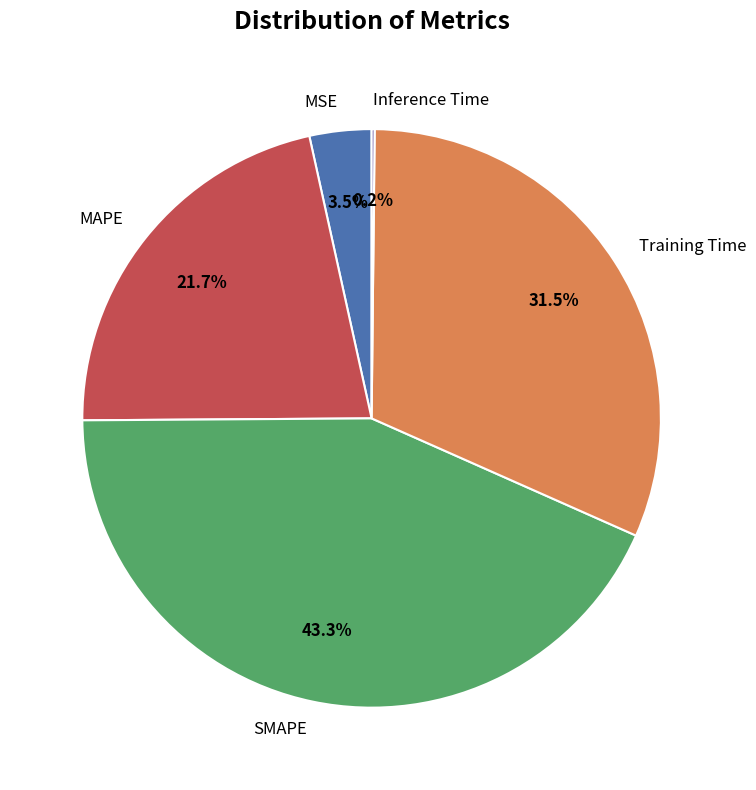

Does MSE account for over 50% of the chart?

No